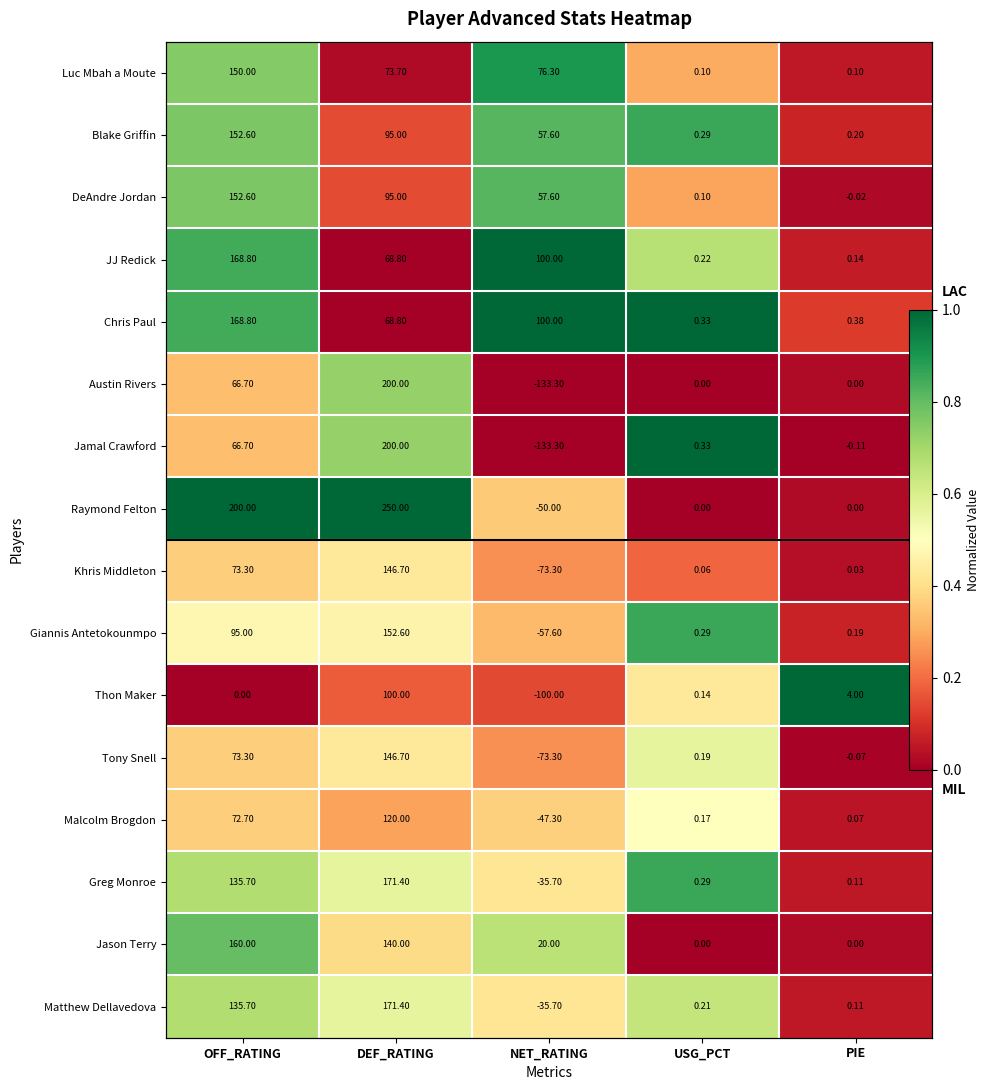

Which category has the lowest value in the Raymond Felton series?

USG_PCT